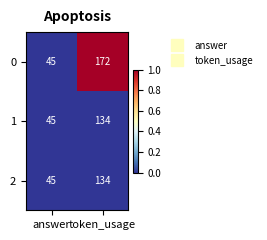

Which label corresponds to the smallest value in the chart?

answer